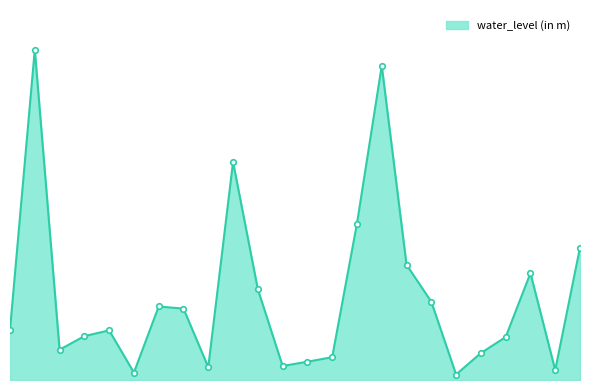

Reading left to right, list all the values displayed in this chart.

AFRI(Jodhpur)=16.5	Bada Mandla=108.5	BALESAR_Pz=9.9	BAMBORE=14.4	BENAN=16.3	BHAWI=2.4	BUJAWAR=24.1	CAZRI=23.4	CHOPASNI NATH=4.2	Dechu Pz=71.6	DEVATRA=29.8	DHAWA=4.6	Gangani=6.0	JODHPUR=7.5	KARANI=51.4	Khara=103.2	KUMARO KI DHANI=37.9	Lordiya=25.7	Luni=1.8	MANDORE1=8.8	Rajwa=14.1	RARON KI DHANI=35.1	SAJJARA=3.2	Soyala=43.5